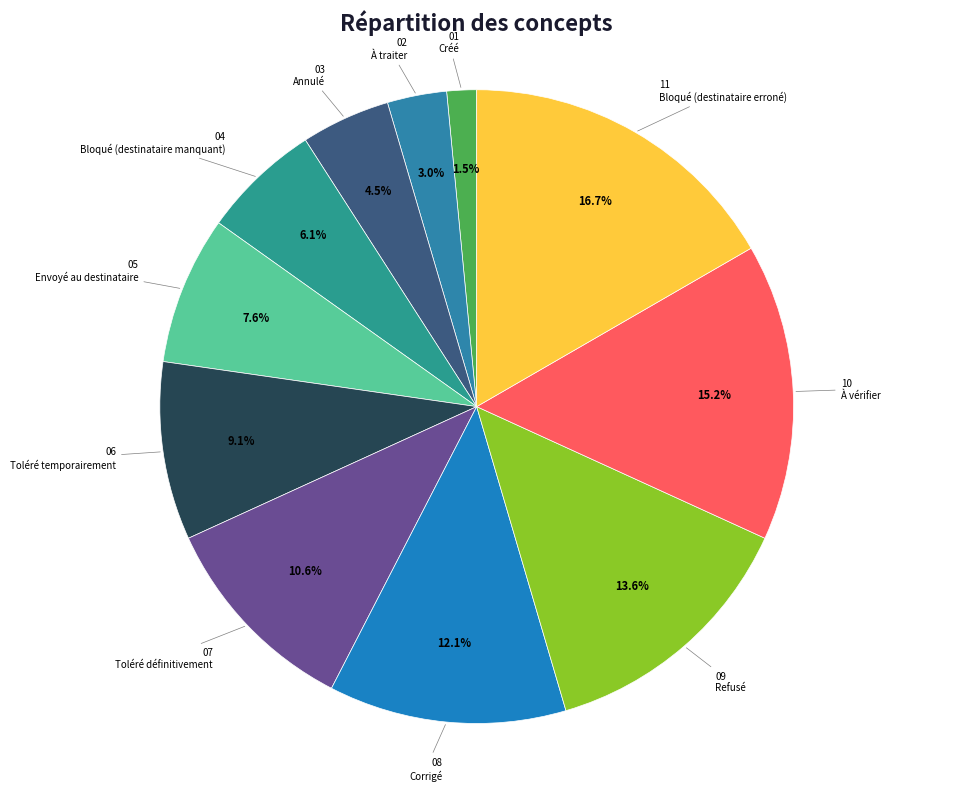

To the nearest percent, what is the difference between the largest and smallest slice percentages?

15%